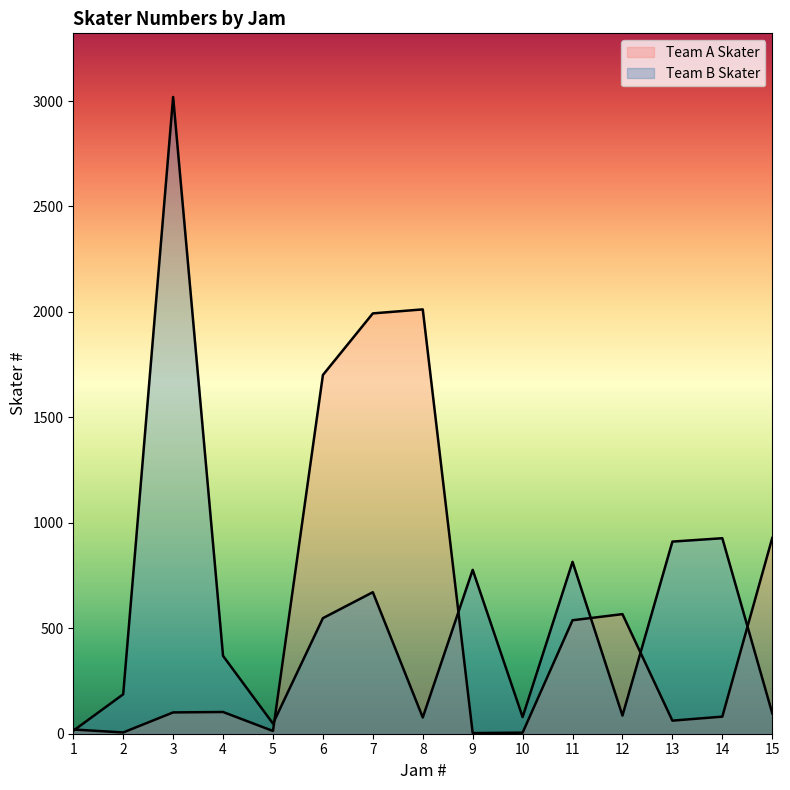

Which series changed the most between 1 and 5?

Team B Skater